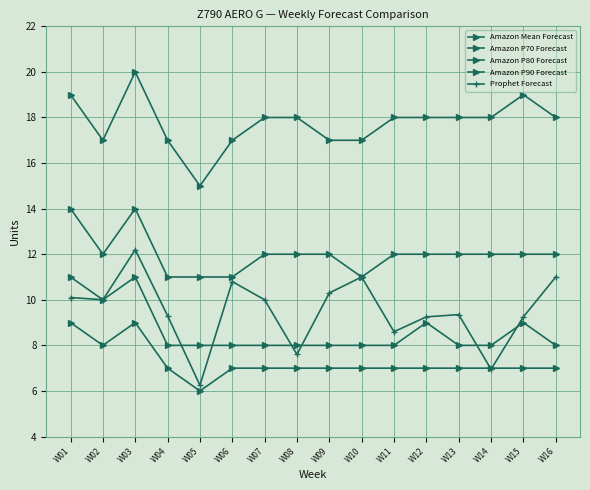

The value of Amazon P70 Forecast at W15 is 14.3. True or false?

False